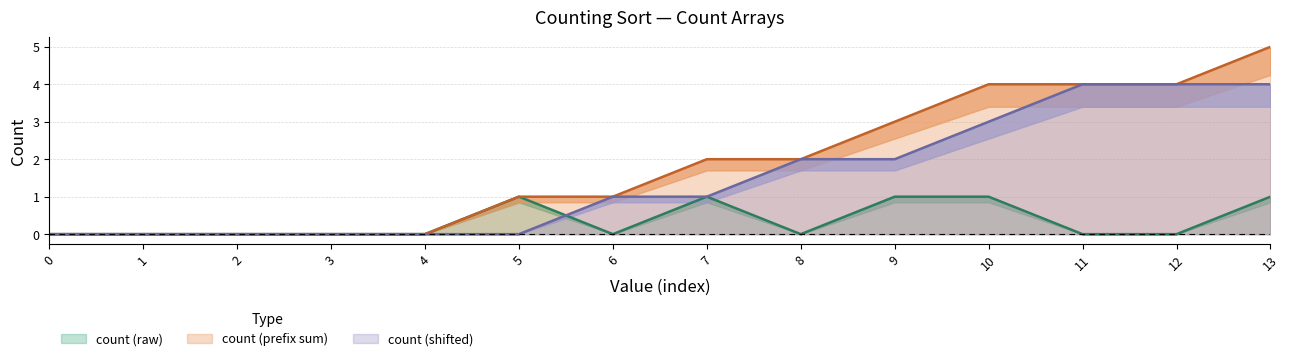

What is the difference between the maximum and minimum values in the count_raw series?

1